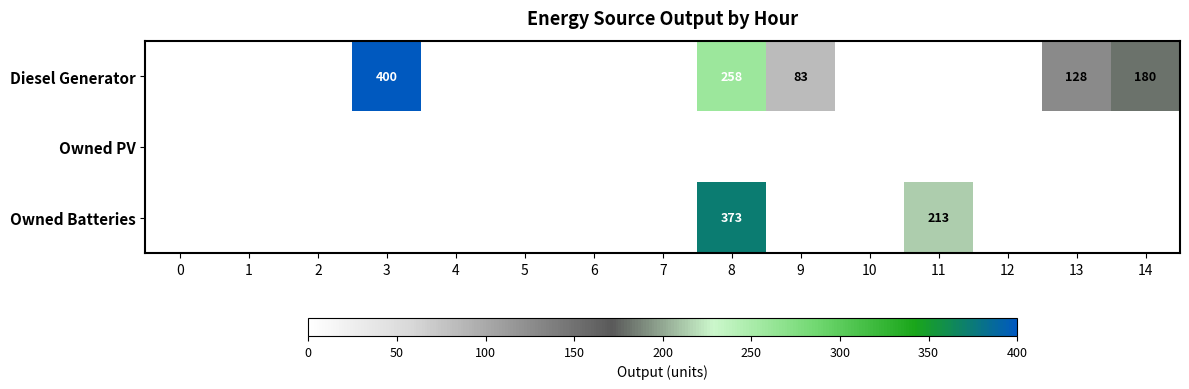

Which has a higher value, 12 or 2?

12